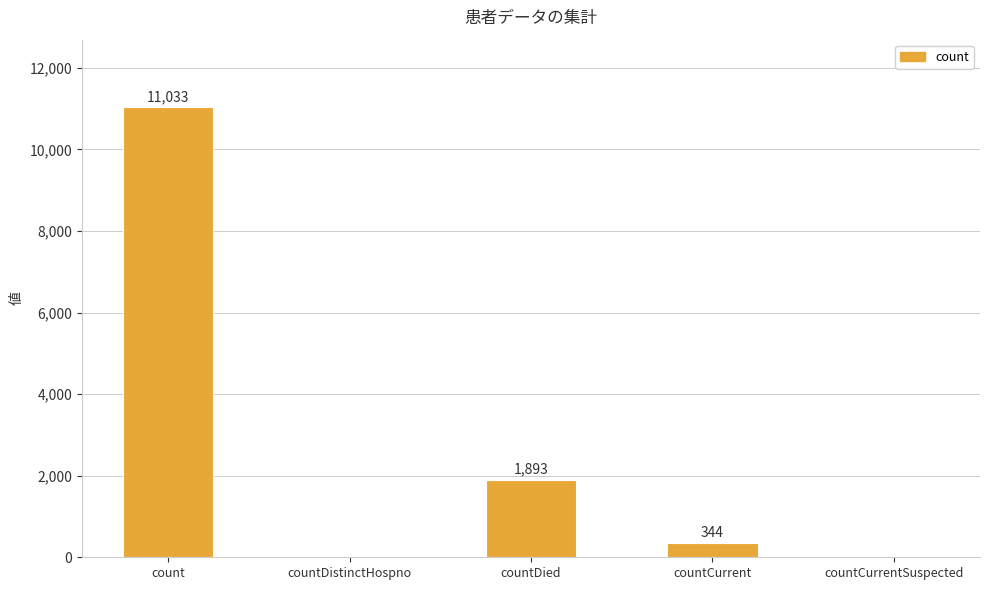

What is the greatest value displayed?

11033